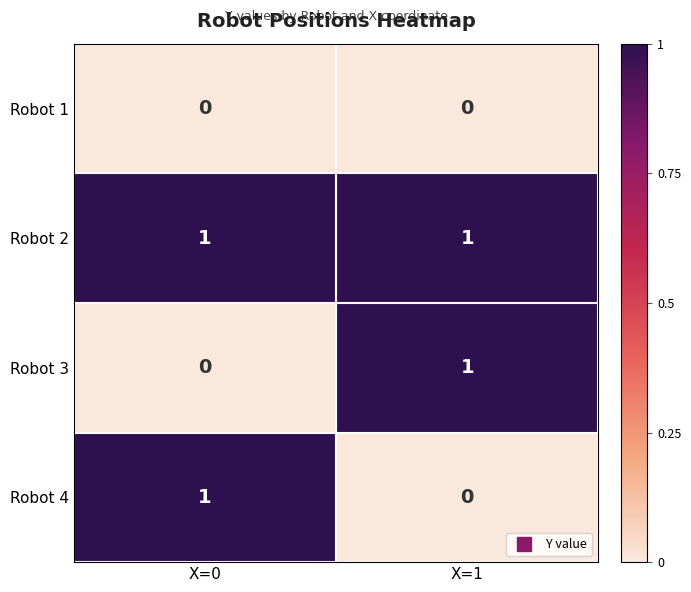

What is the total value across all series at X=1?

2